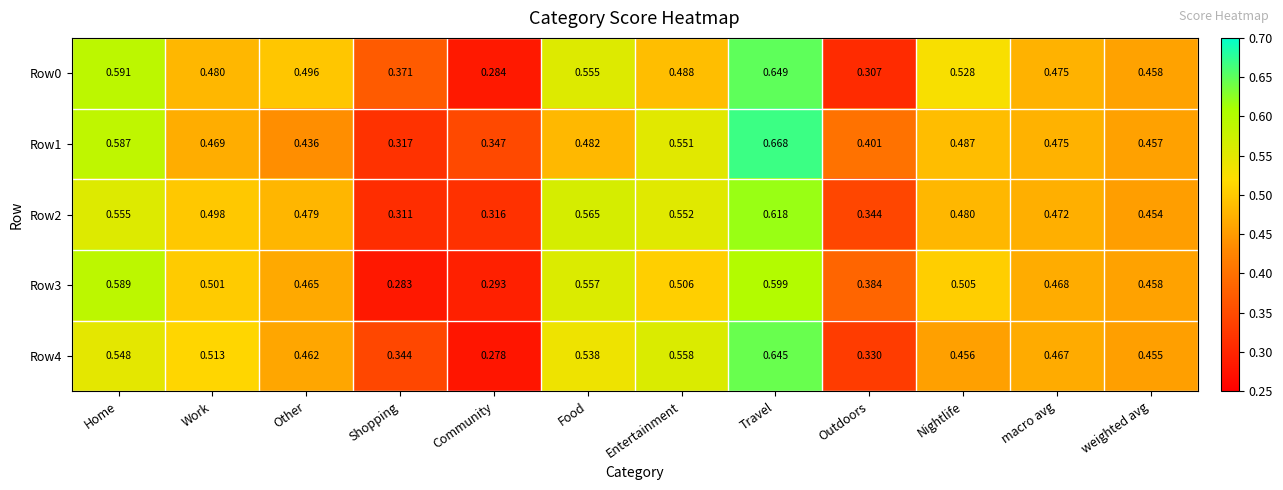

Is the value of Row3 at Community greater than the value of Row2 at Outdoors?

No